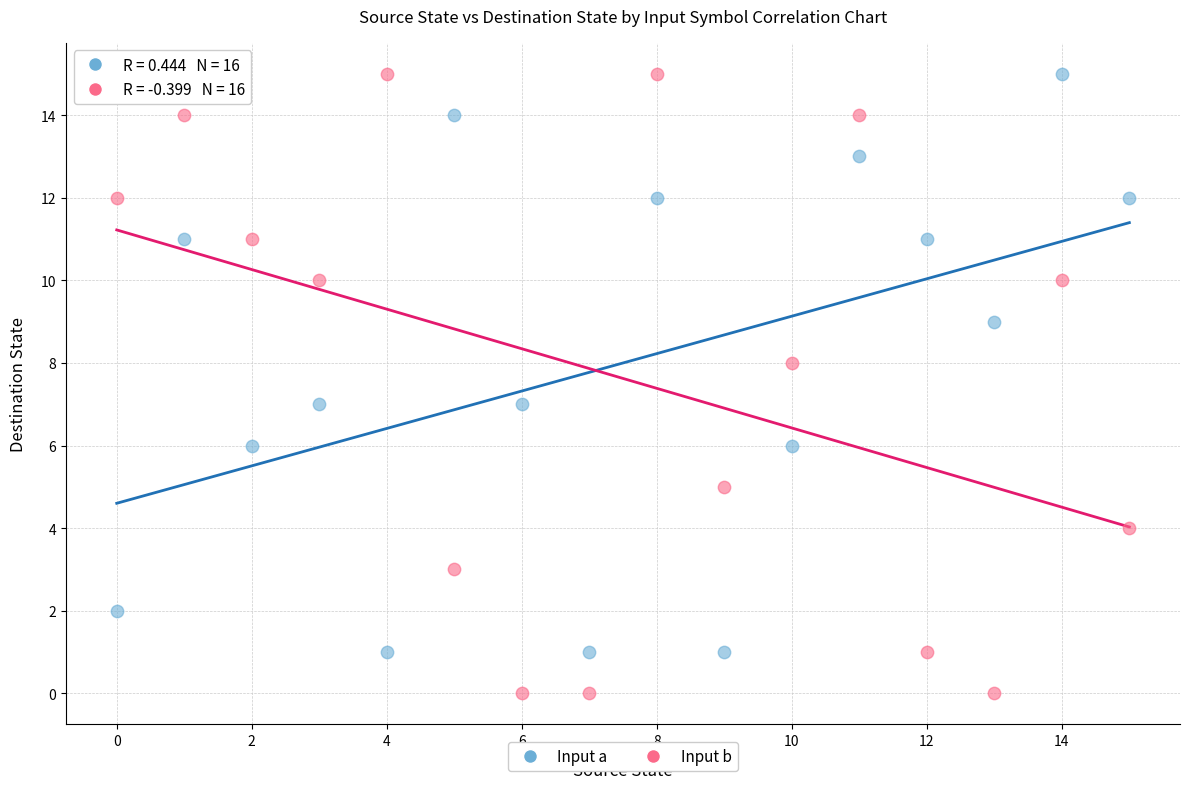

Across all data points, what is the range of Y values (max minus min)?

15